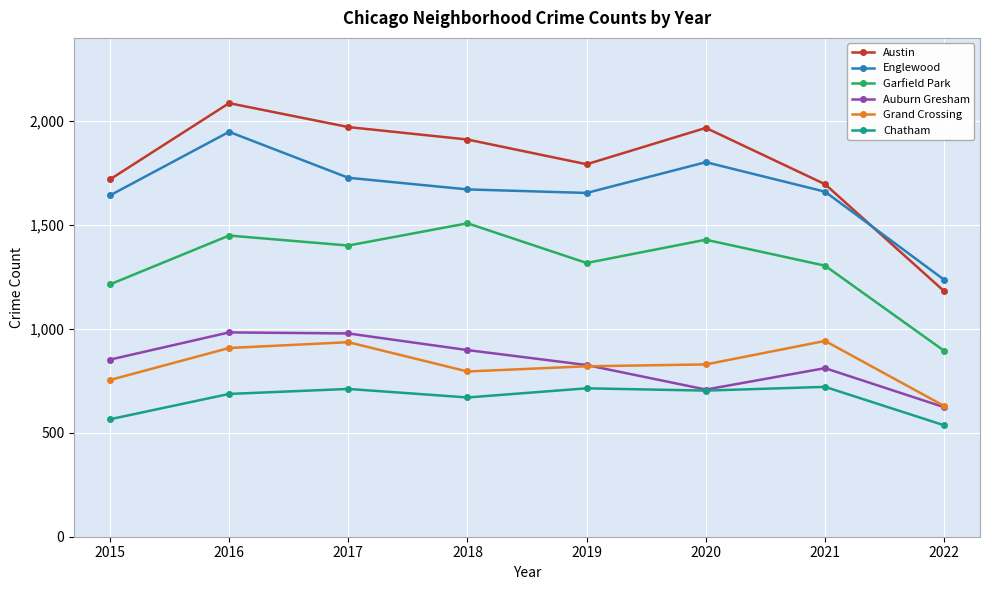

What is the value of the Auburn Gresham point at the 3rd from the left?

978